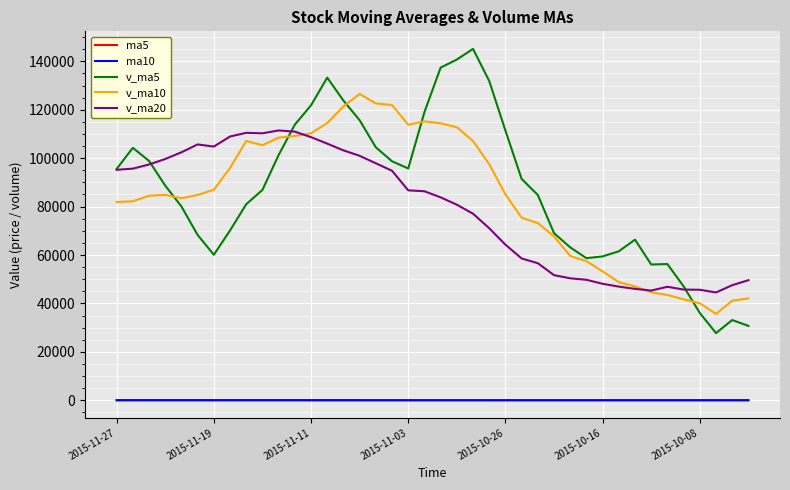

What is the maximum value for v_ma20?

111442.8